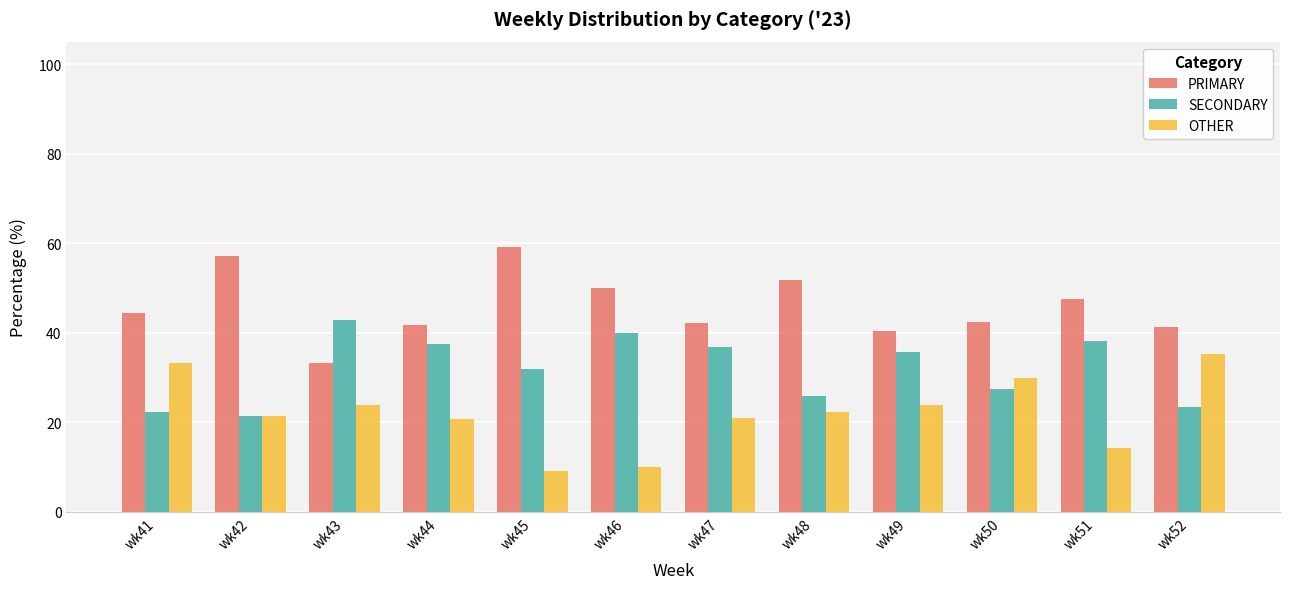

What is the spread (max minus min) of values at wk45?

50.0